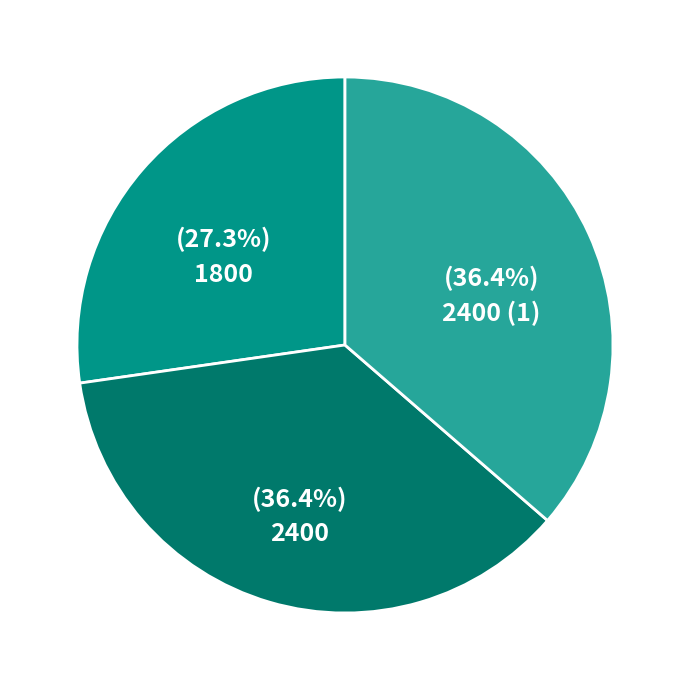

Is there any slice that represents more than half of the pie?

No